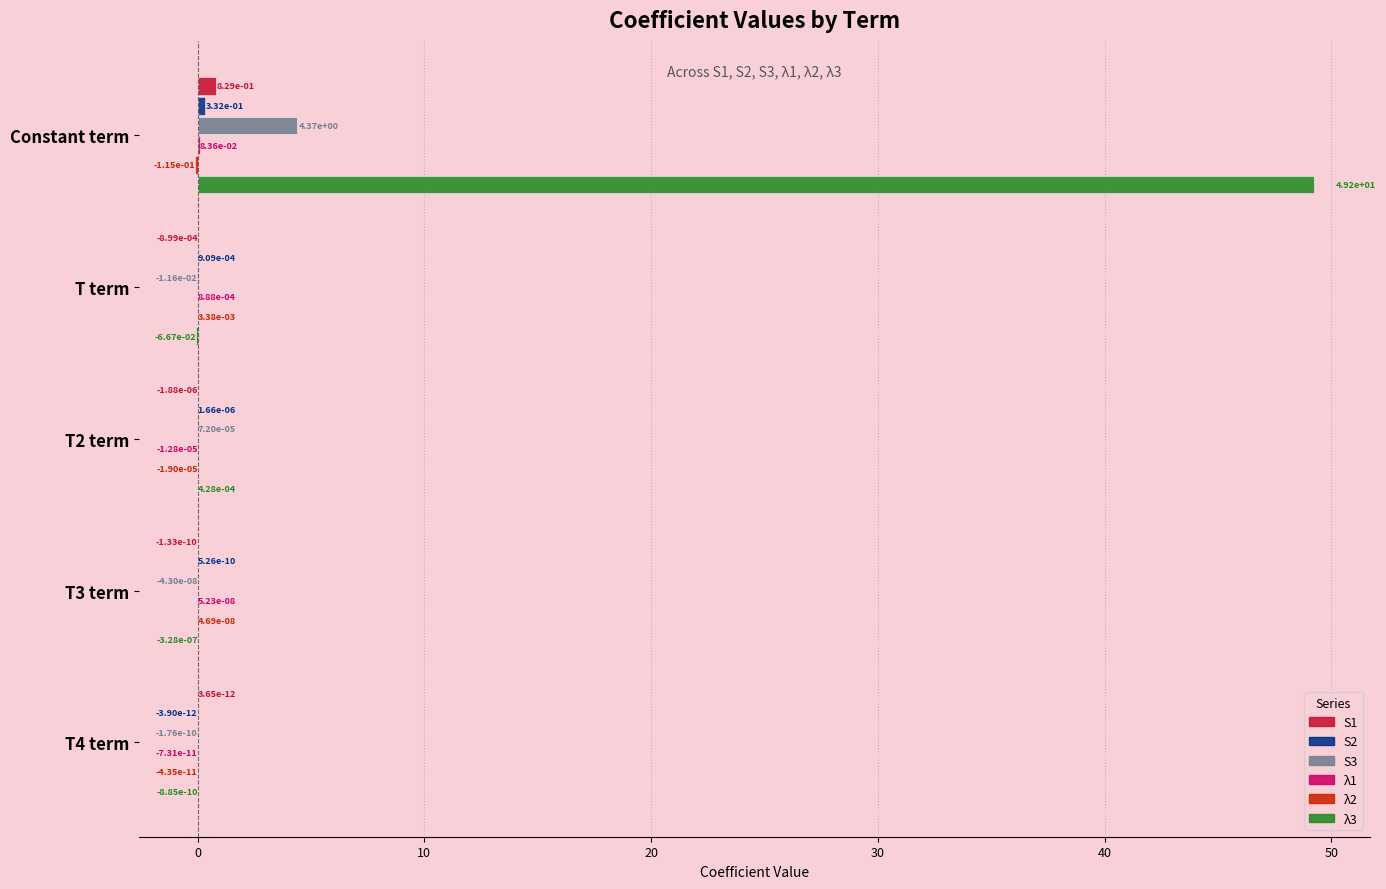

At which category is the sum across all series the highest?

Constant term